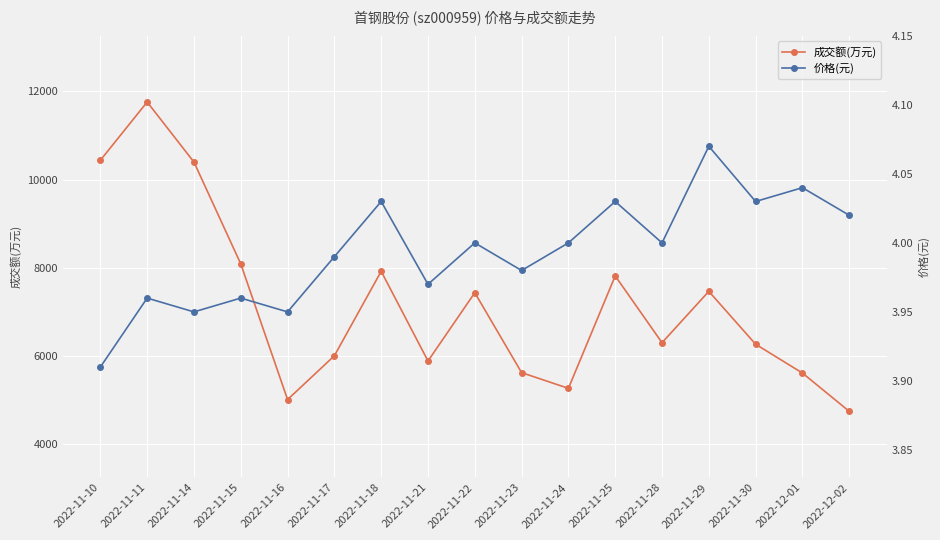

The value of 价格(元) at 2022-11-30 is 4.0. True or false?

True